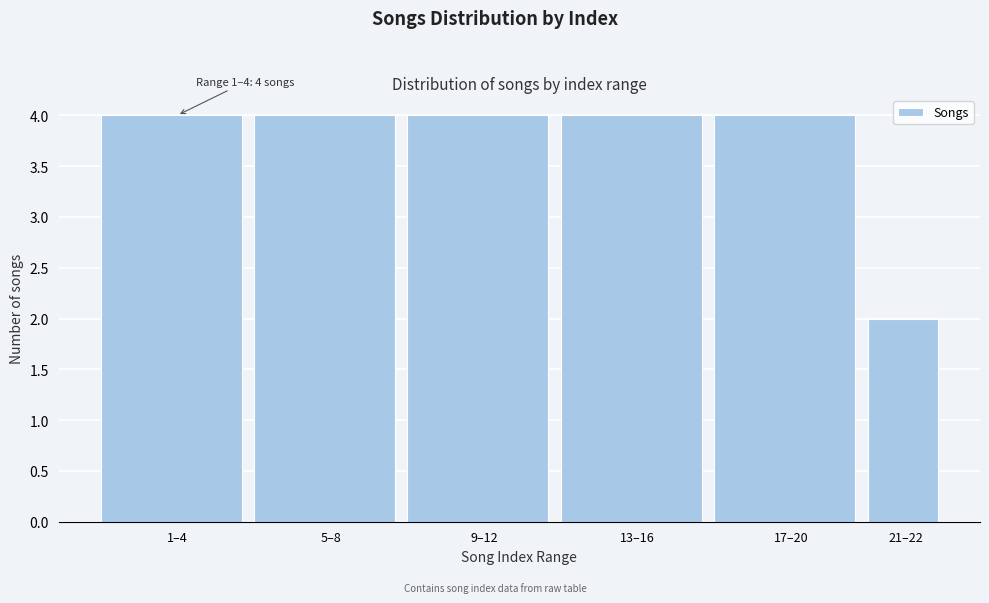

Reading left to right, list all the values displayed in this chart.

4	4	4	4	4	2